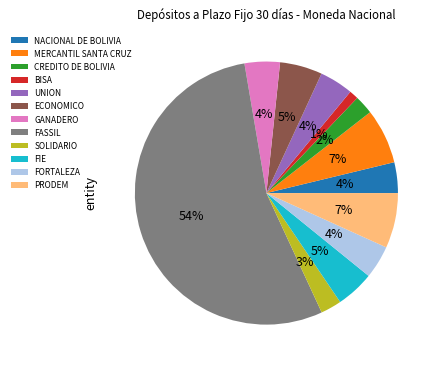

Which slice is the largest?

FASSIL